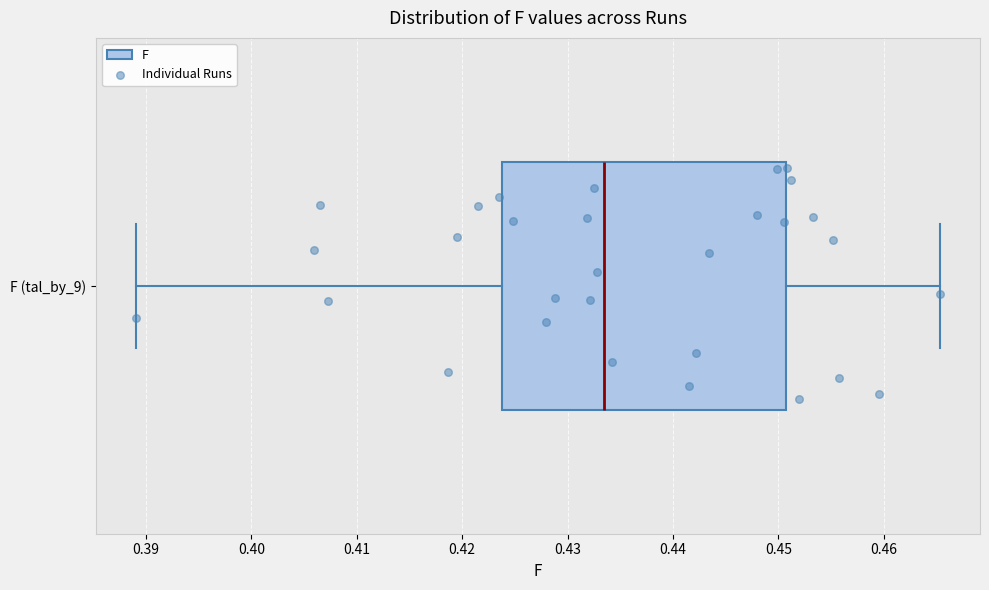

Where does the right whisker of the box for F (tal_by_9) end on the x-axis? The values are not printed on the chart, so give them approximately, as read against the axis.

0.465